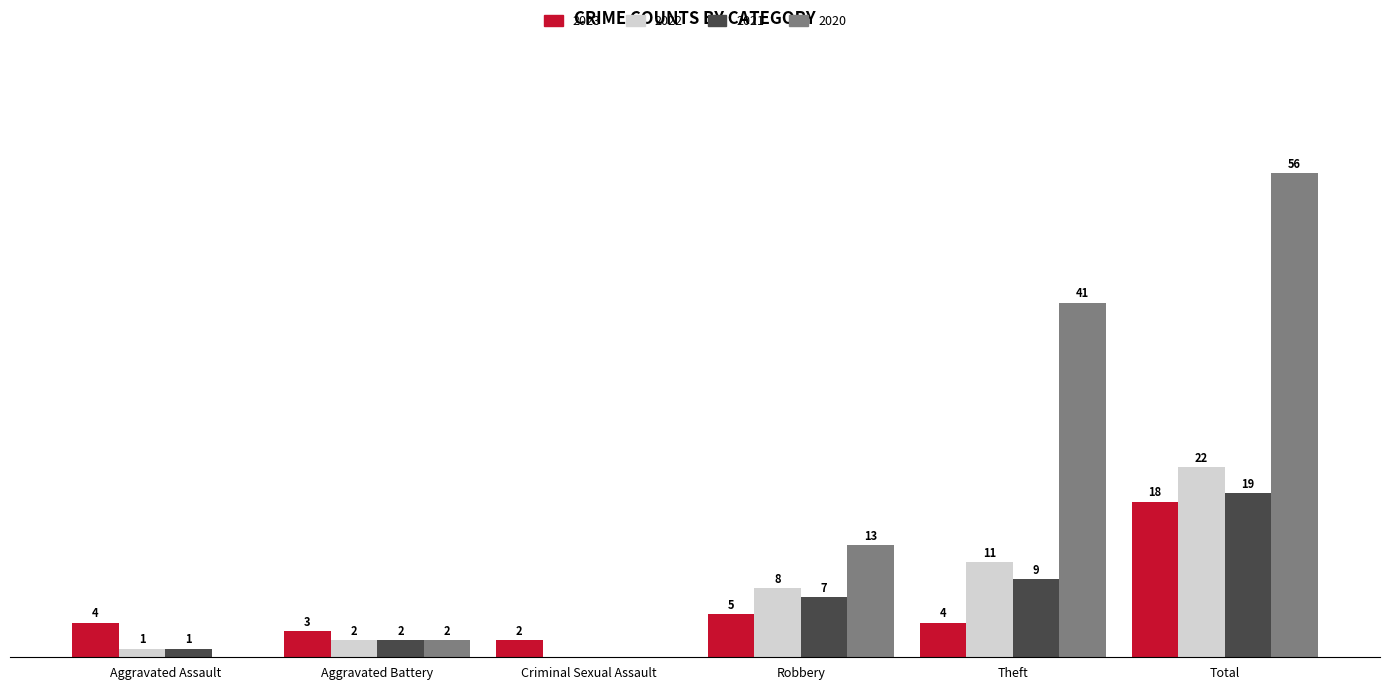

Which label corresponds to the largest value in the chart?

Total